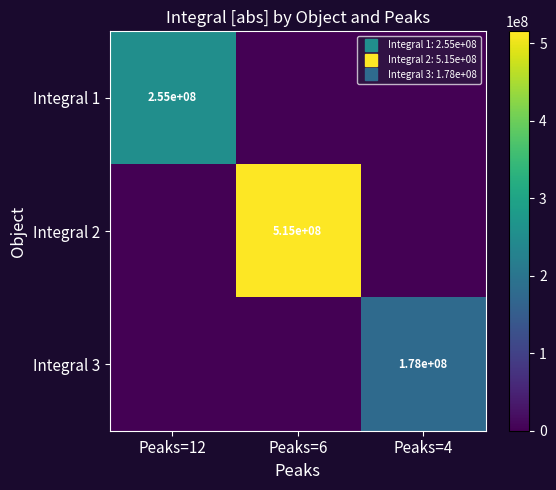

Which label corresponds to the smallest value in the chart?

Peaks=6